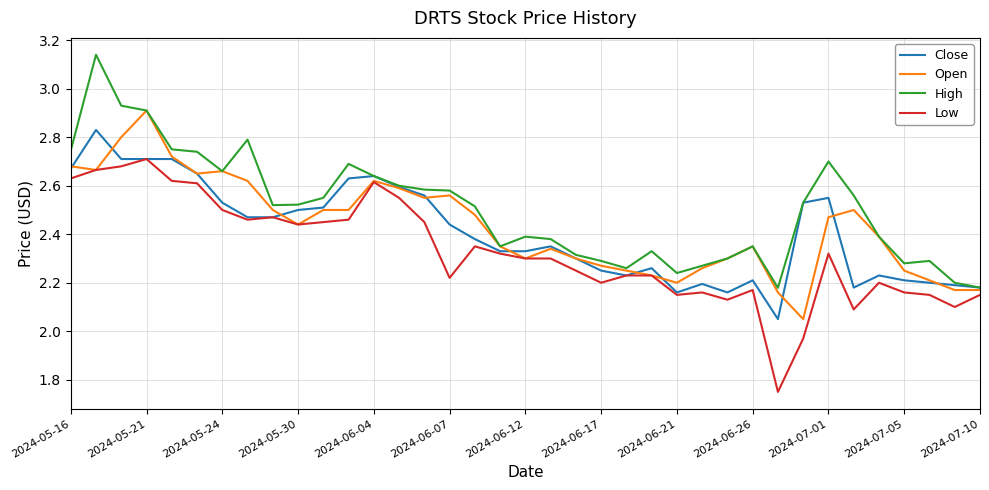

Rank the series by their maximum value, from lowest to highest.

Low, Close, Open, High